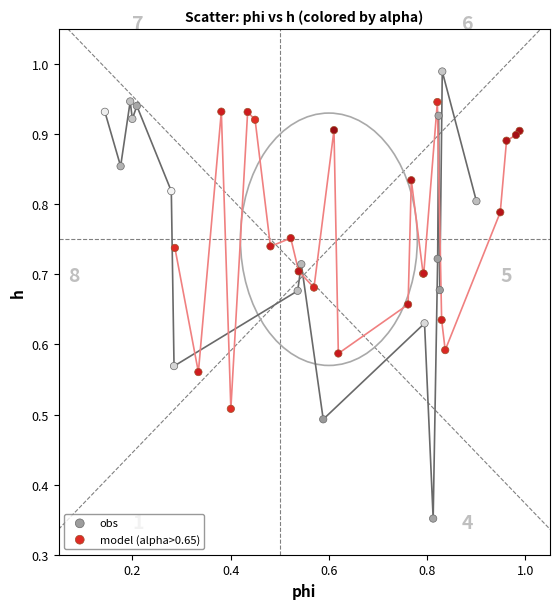

Which series reaches the maximum Y coordinate?

obs